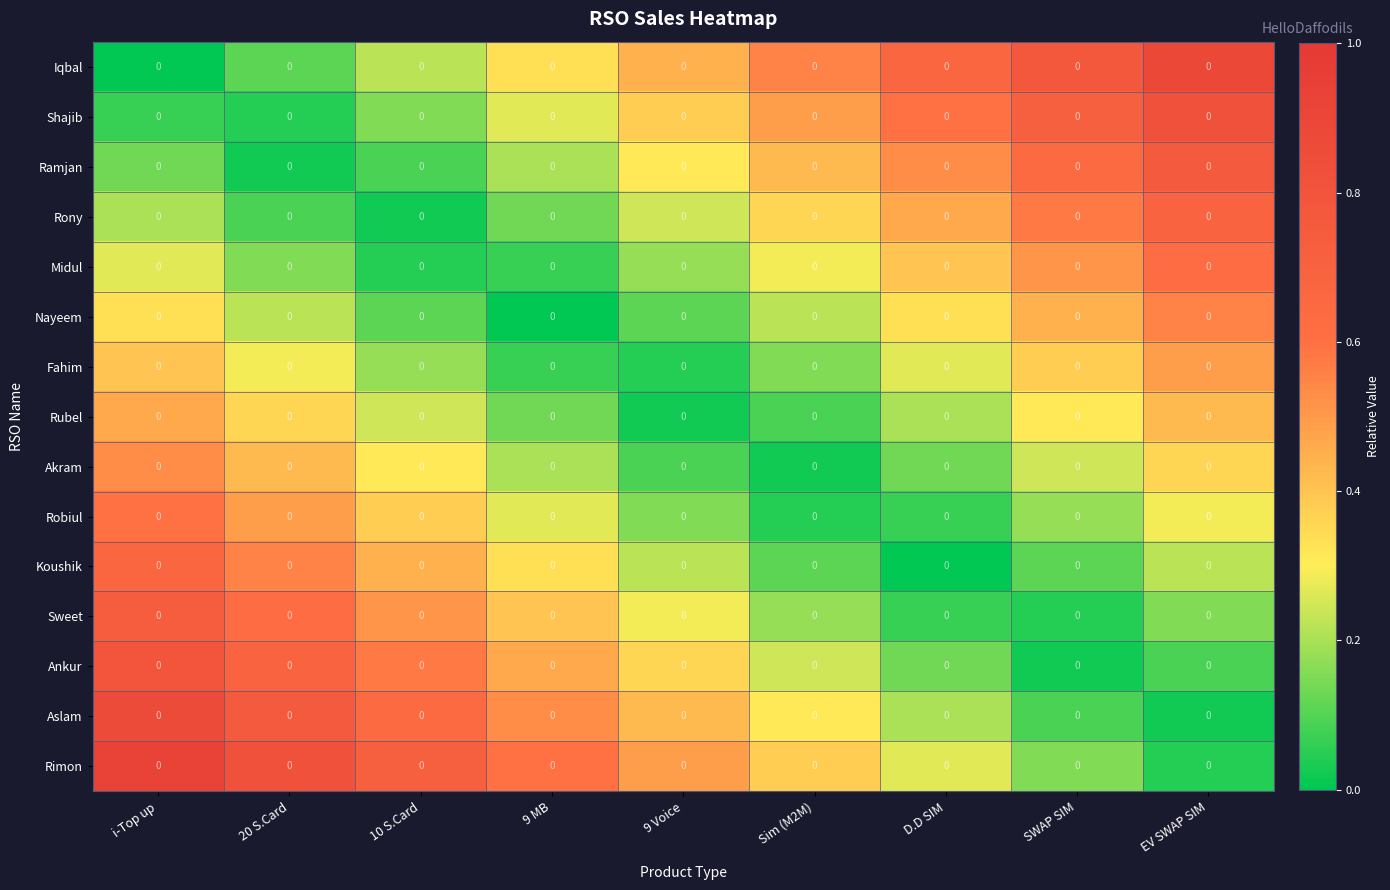

How many categories are shown in the chart?

9